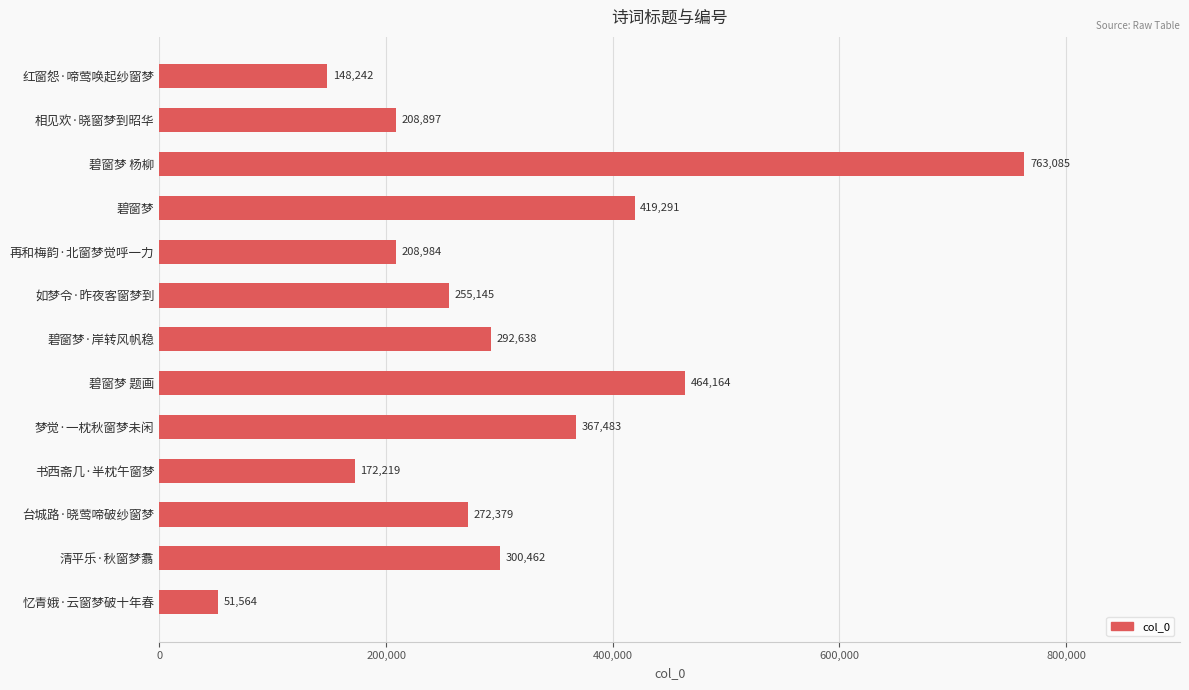

What is the label of the 8th bar from the bottom?

如梦令·昨夜客窗梦到